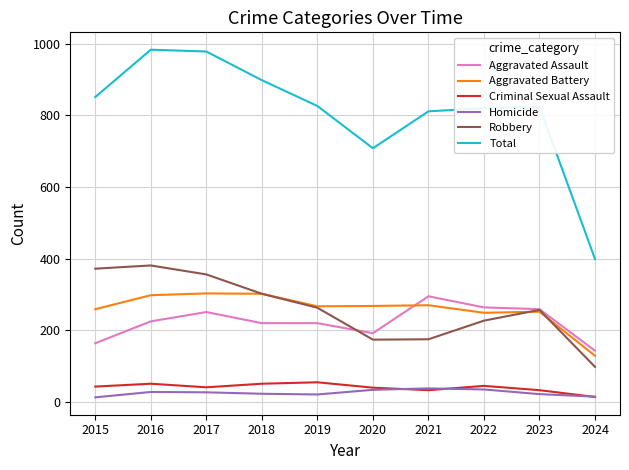

Which series has the largest total across all categories?

Total